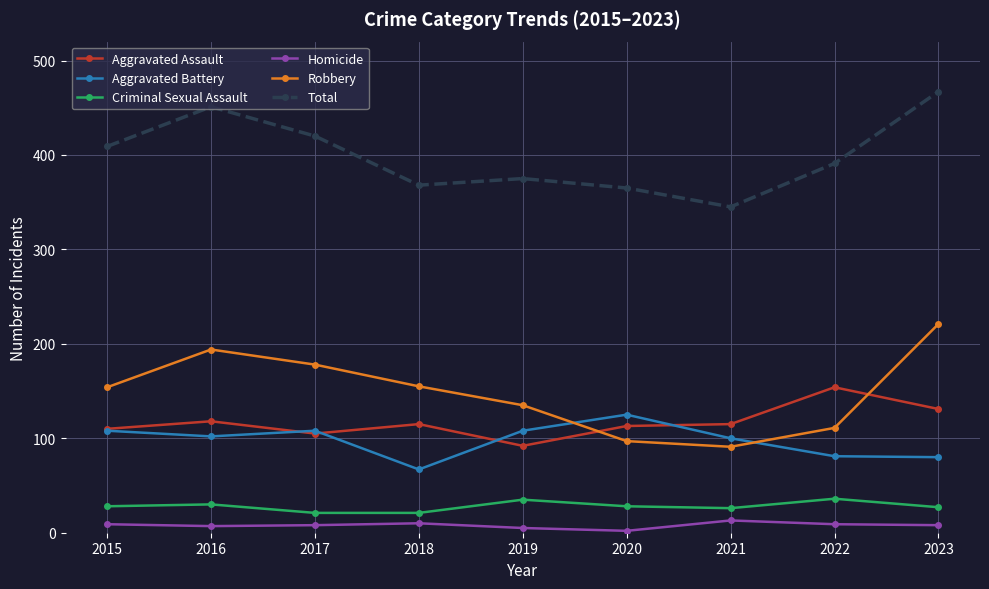

Where does the Aggravated Assault series first go above 115?

2016